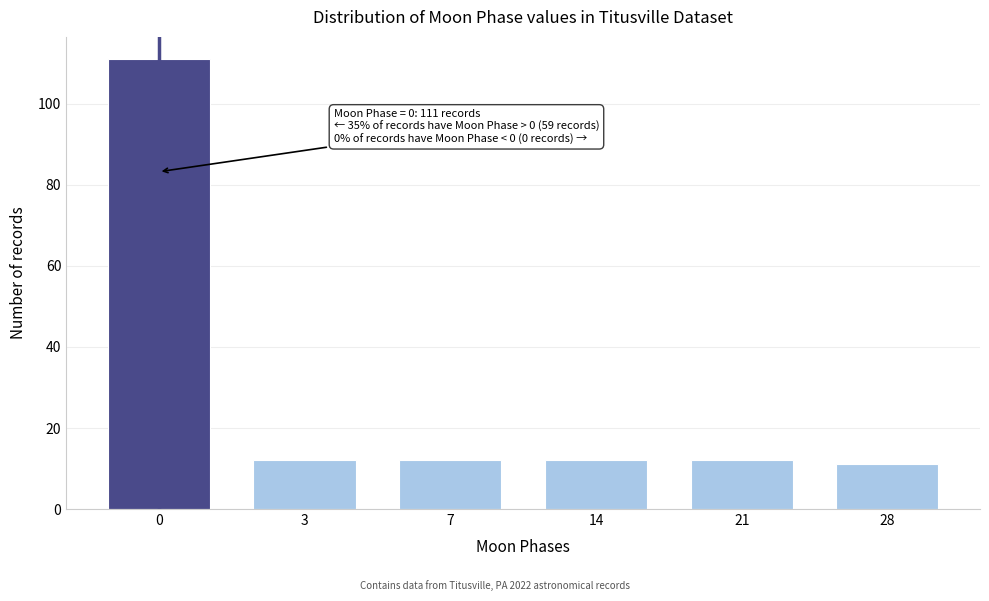

Reading left to right, transcribe all the data shown in this chart.

0=111	3=12	7=12	14=12	21=12	28=11